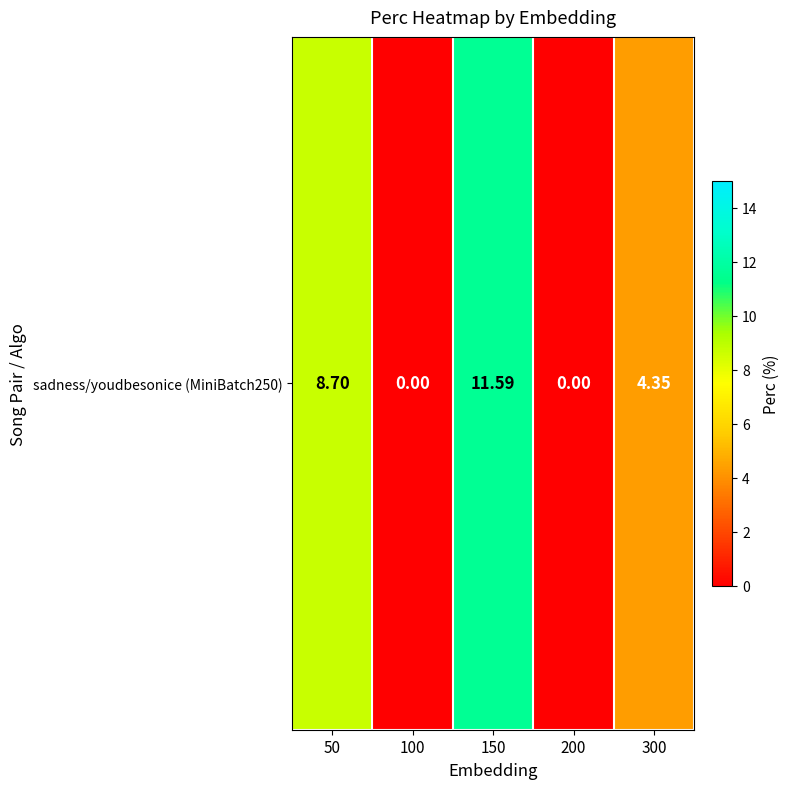

What is the difference between the second highest and second lowest values?

8.7